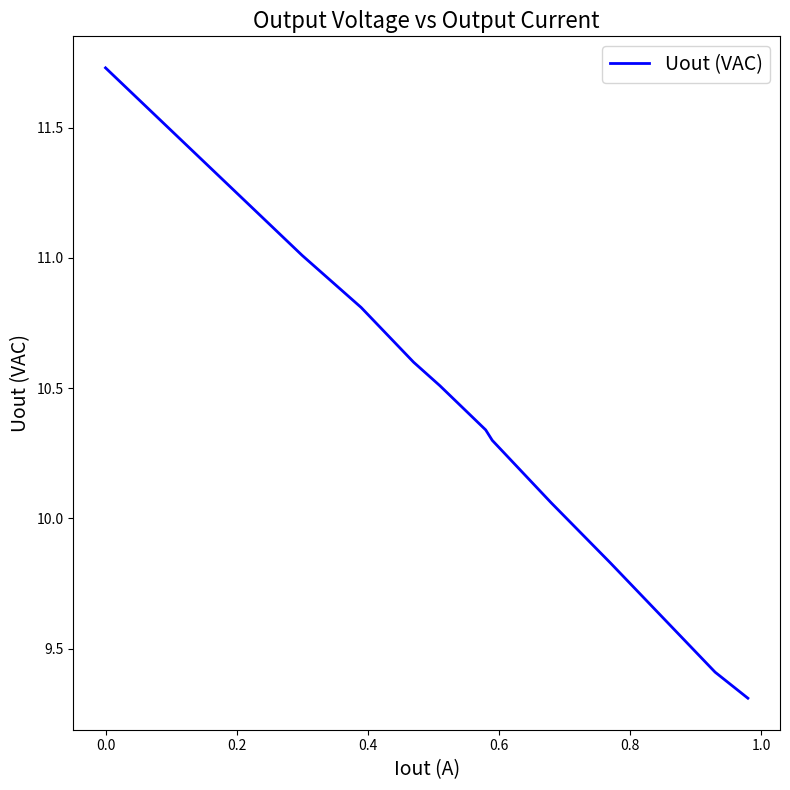

What is the minimum value shown in the chart?

9.3